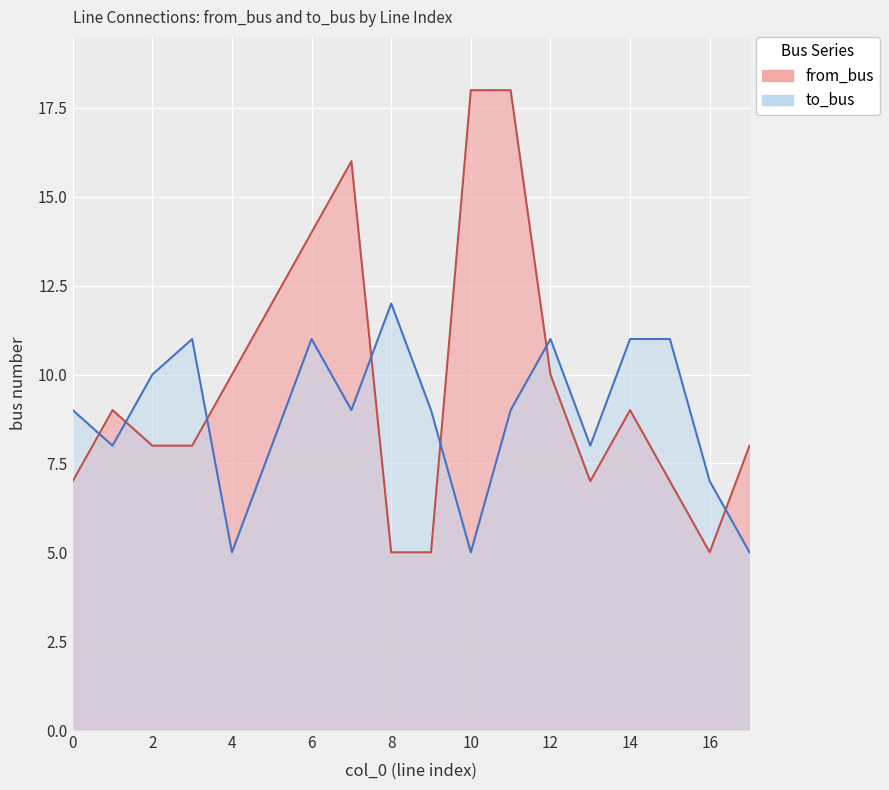

Is it true that to_bus equals 12 at 9?

False